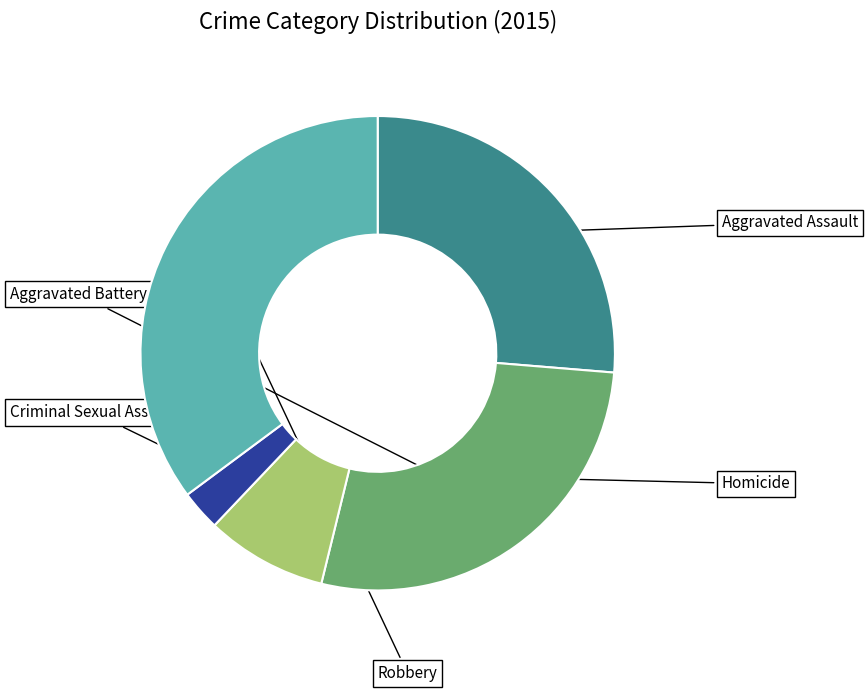

How many slices are in this pie chart?

5